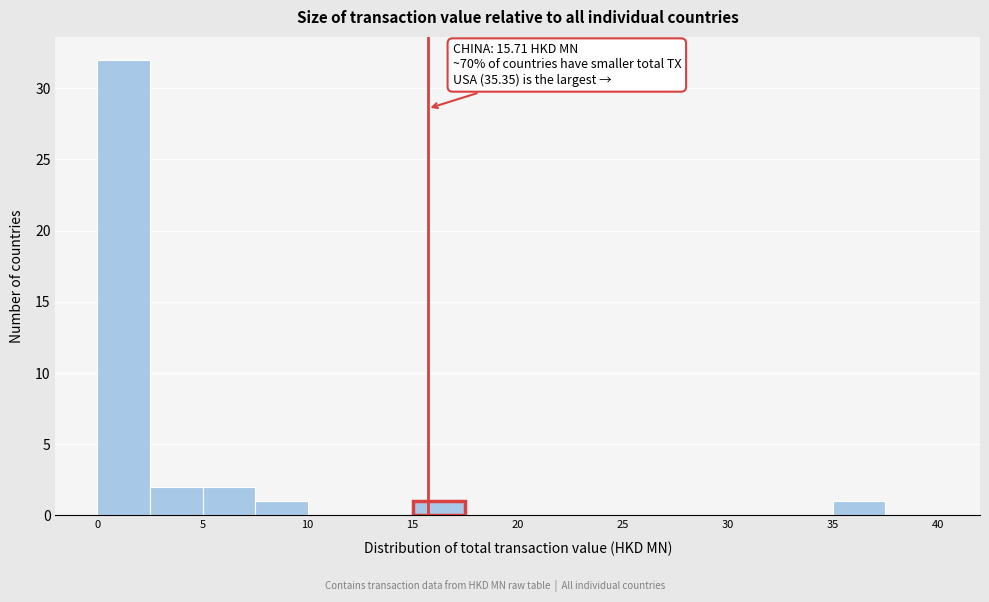

Which range on the x-axis has the tallest bar?

0.0 to 2.5